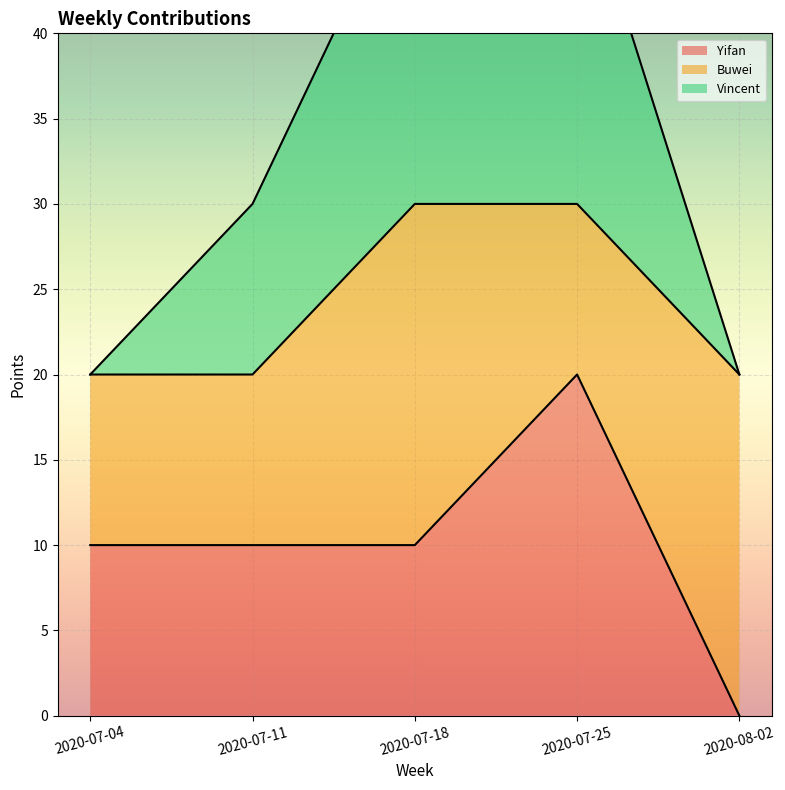

What value does the Yifan series have at 2020-07-18, to the nearest 10?

10